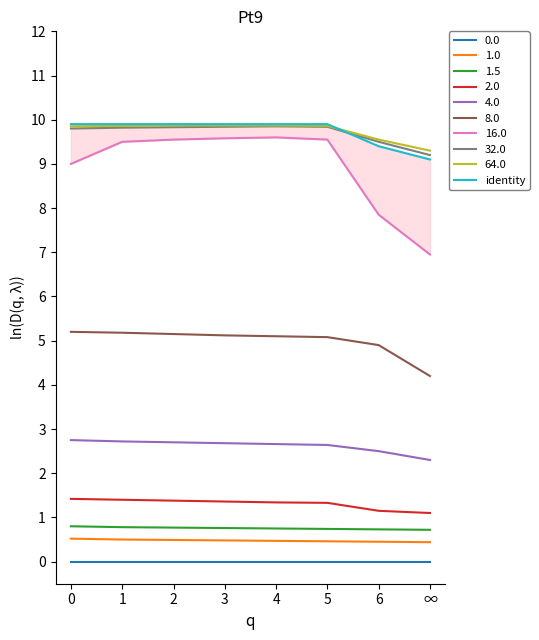

What is the label of the 6th point from the left?

5